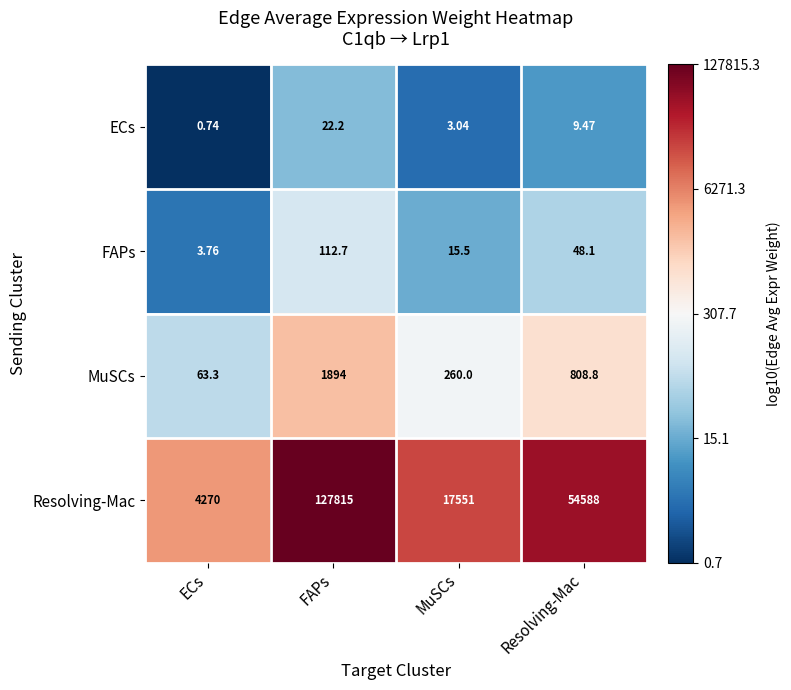

What is the spread (max minus min) of values at ECs?

4269.3